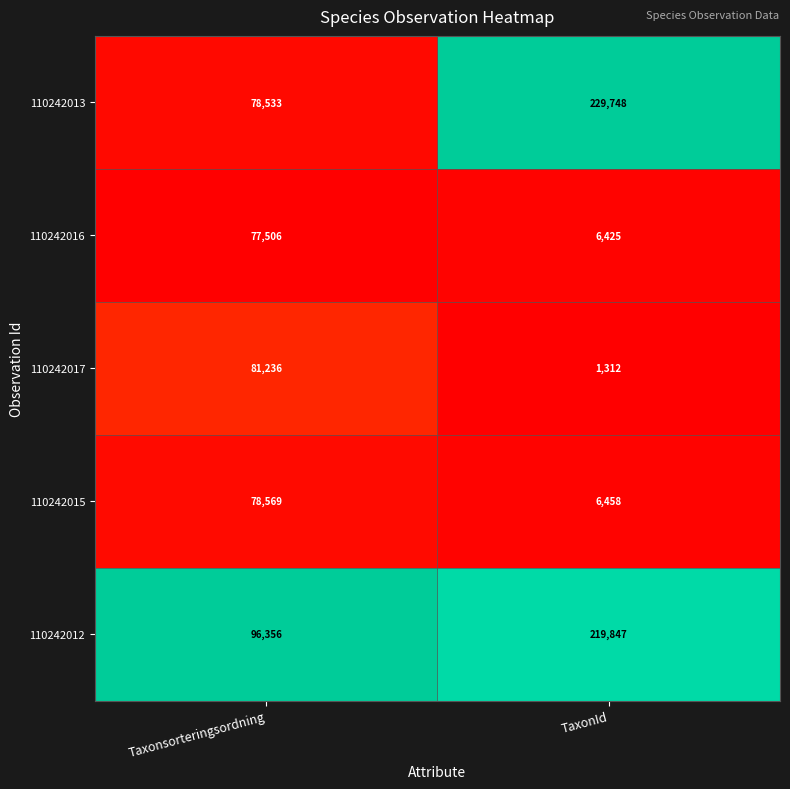

Reading left to right, extract all data points from this chart.

110242013: Taxonsorteringsordning=78533	TaxonId=229748
110242016: Taxonsorteringsordning=77506	TaxonId=6425
110242017: Taxonsorteringsordning=81236	TaxonId=1312
110242015: Taxonsorteringsordning=78569	TaxonId=6458
110242012: Taxonsorteringsordning=96356	TaxonId=219847